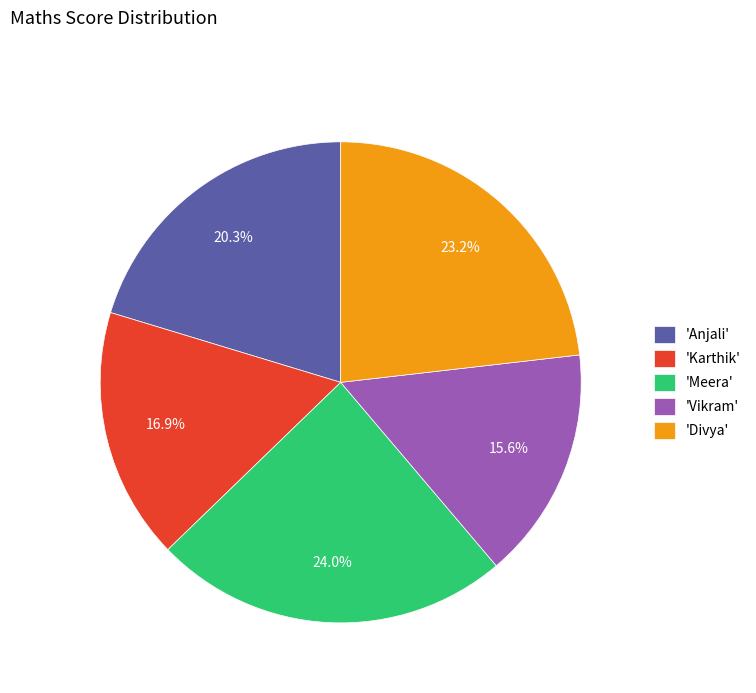

Which slice is the smallest?

'Vikram'